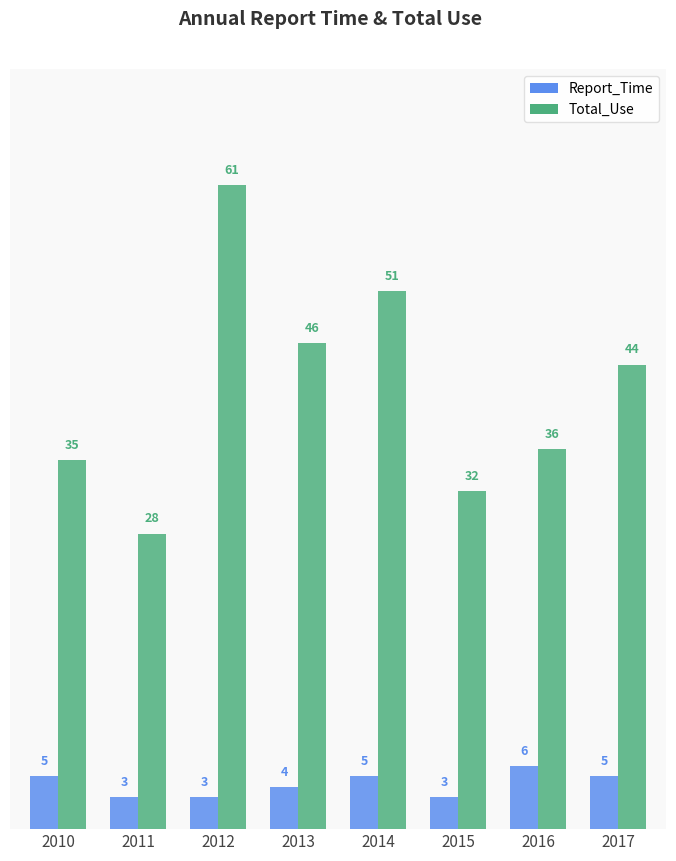

Is the value of Report_Time at 2013 greater than the value of Total_Use at 2015?

No